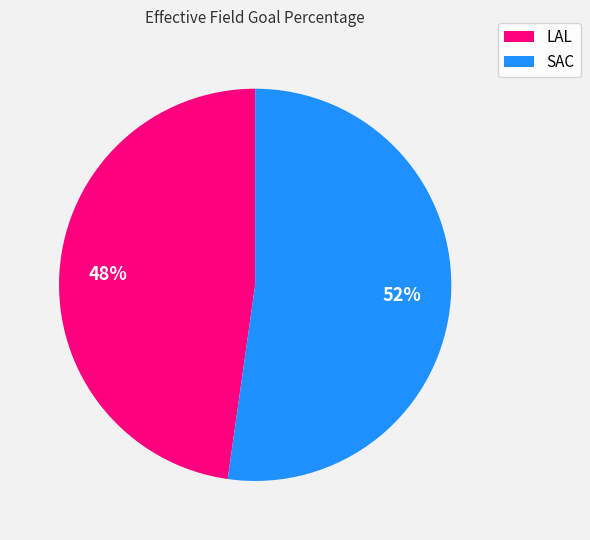

Does SAC represent more than half of the total?

Yes